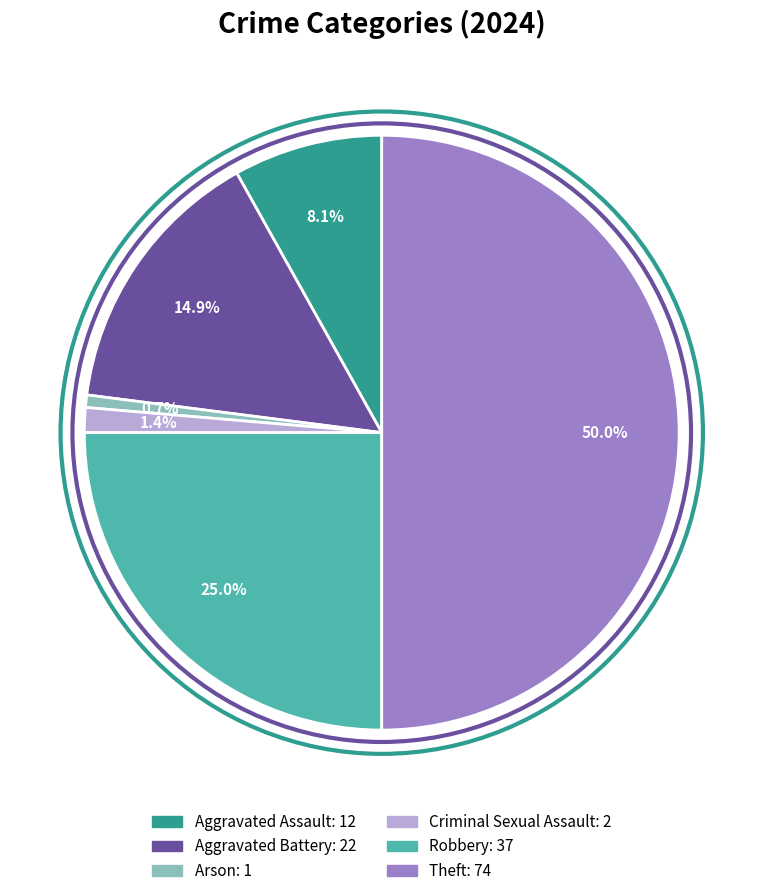

To the nearest percent, what is the difference between the largest and smallest slice percentages?

49%